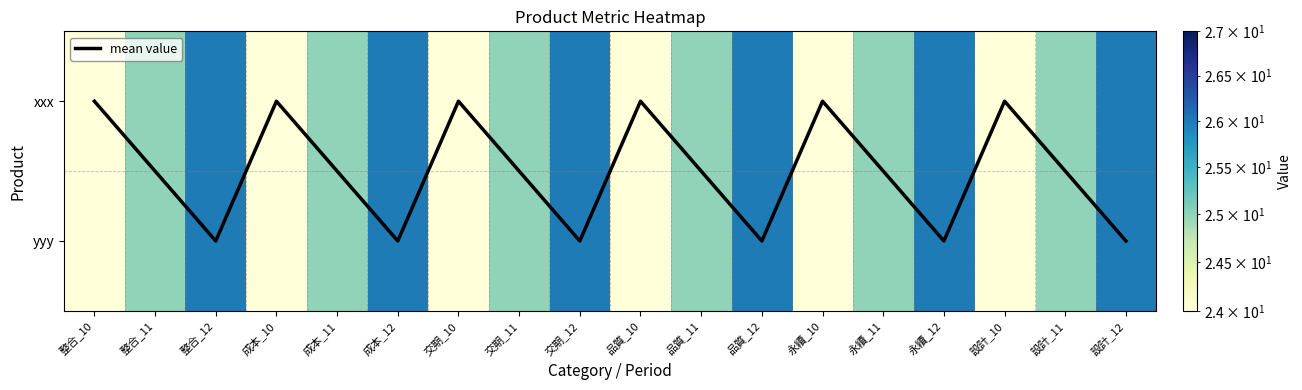

Is it true that xxx equals 8.6 at 交期_12?

False